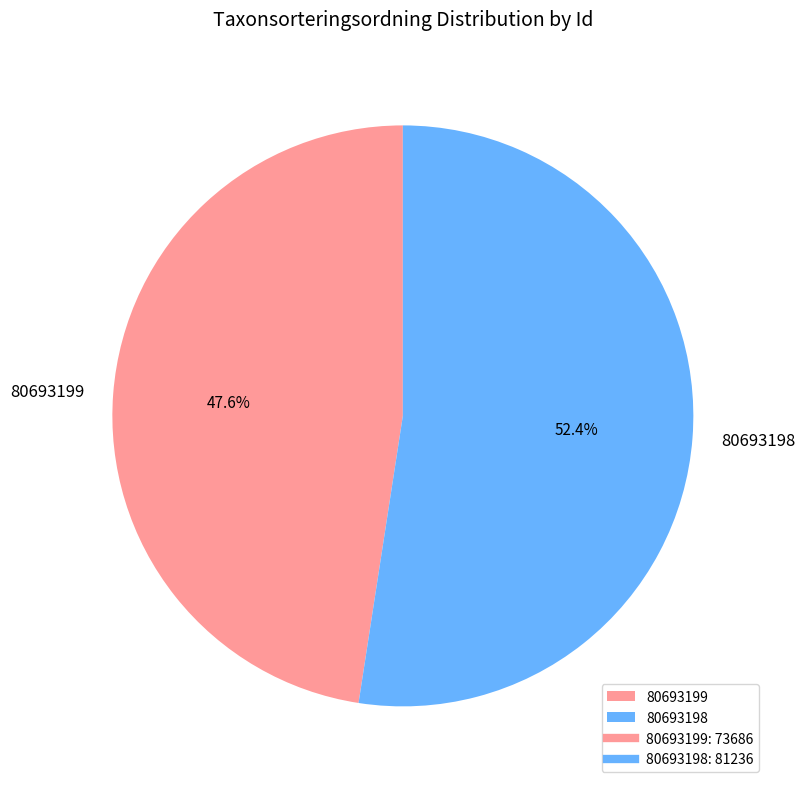

Does 80693199 represent more than half of the total?

No